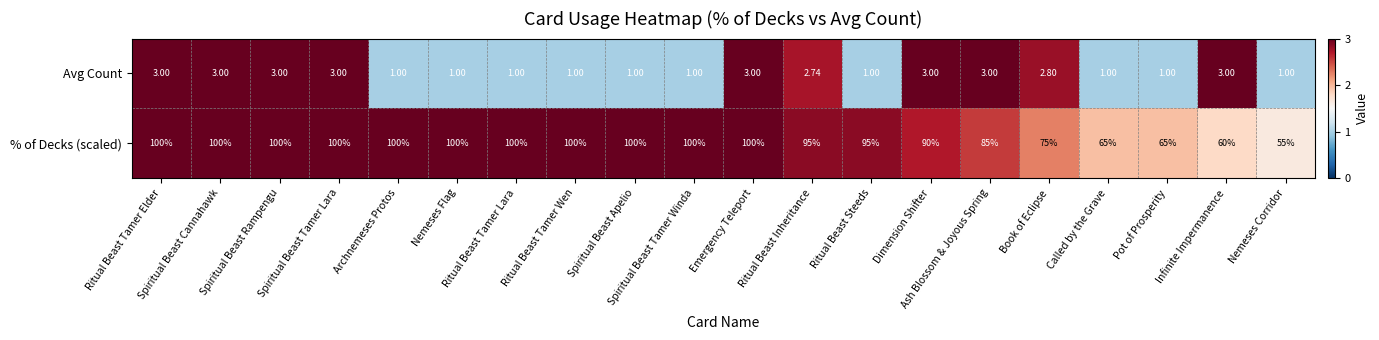

Which series has the largest range (max minus min)?

% of Decks (scaled)